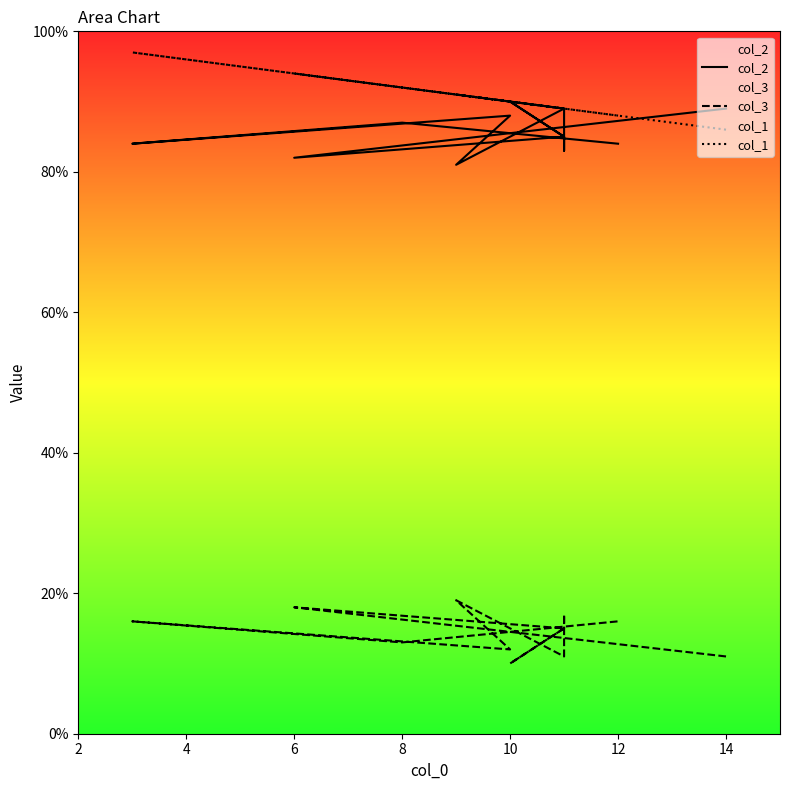

How many categories are shown in the chart?

12